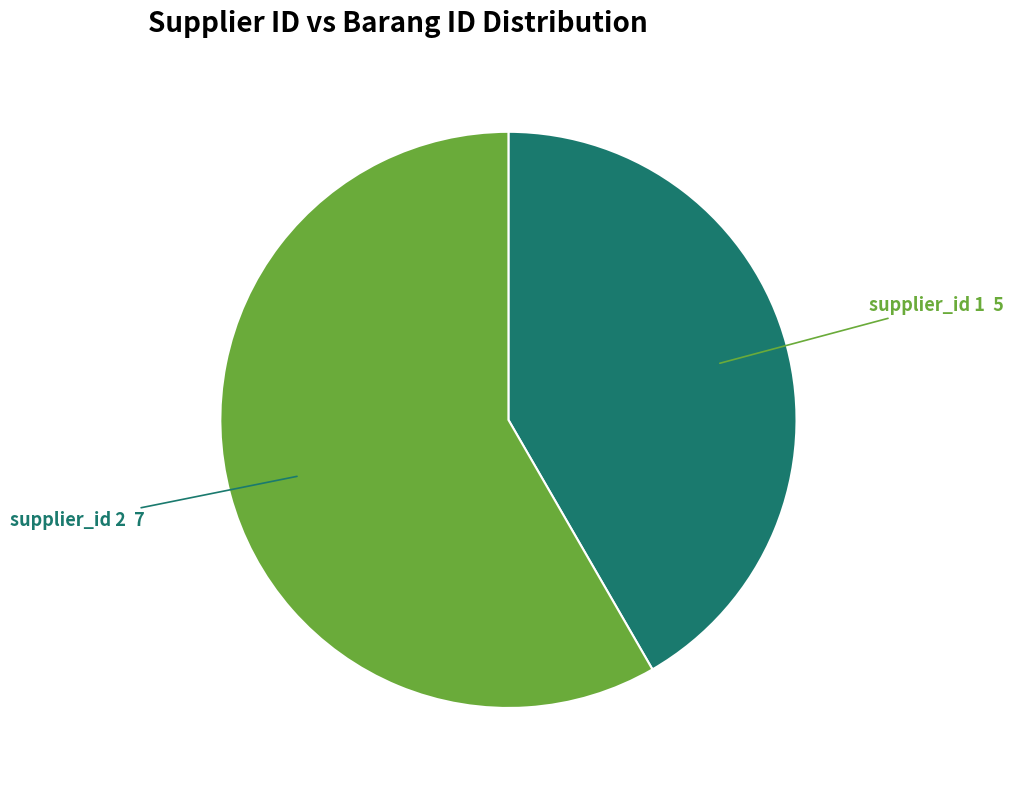

Does any single category account for the majority?

Yes